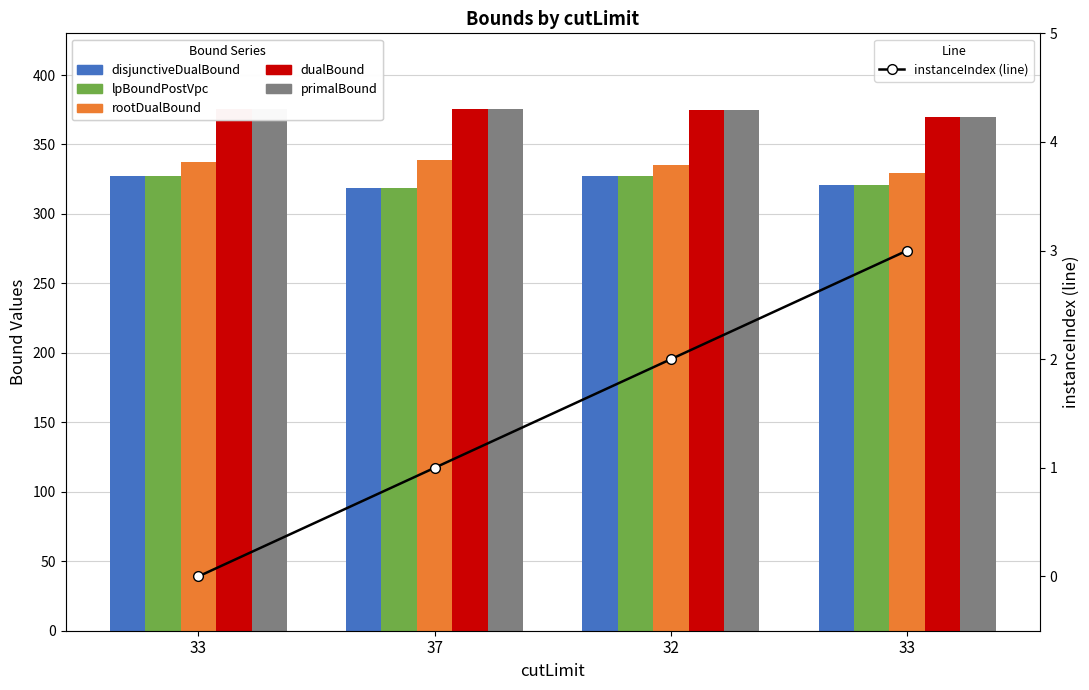

At which label does primalBound reach its minimum?

33